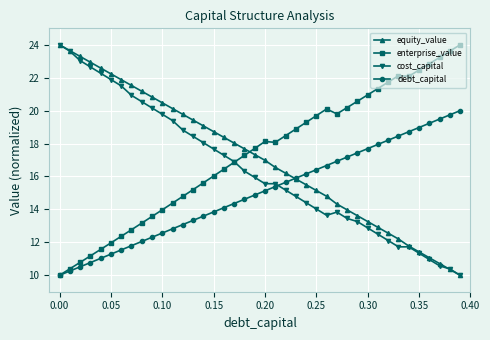

What is the value of the cost_capital point at the 5th from the left?

22.3